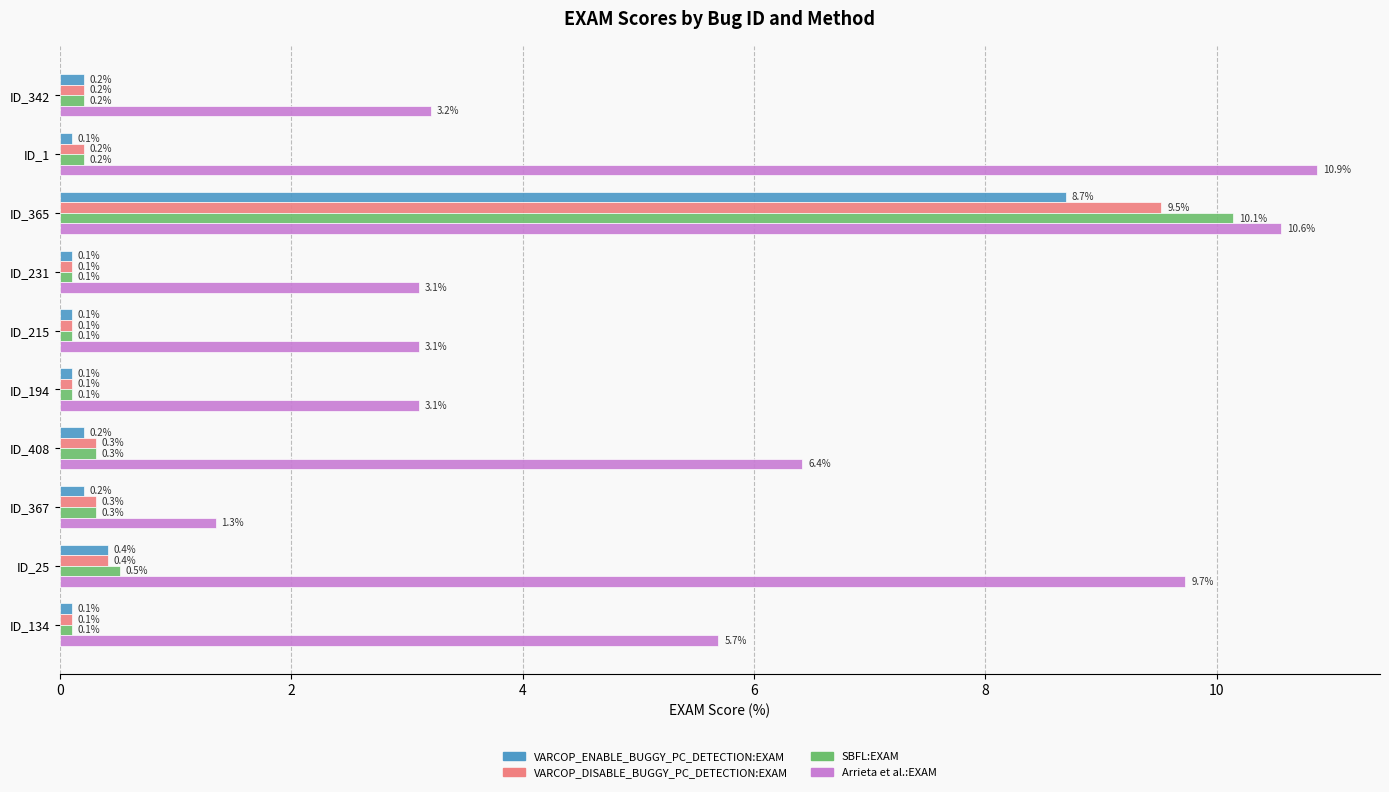

What is the difference between the maximum and minimum values in the SBFL:EXAM series?

10.0